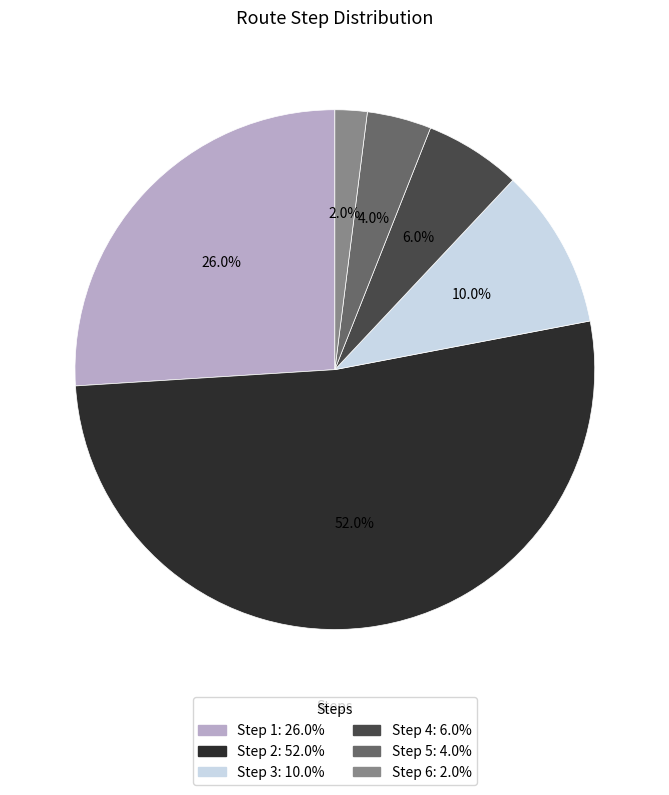

Is there any slice that represents more than half of the pie?

Yes